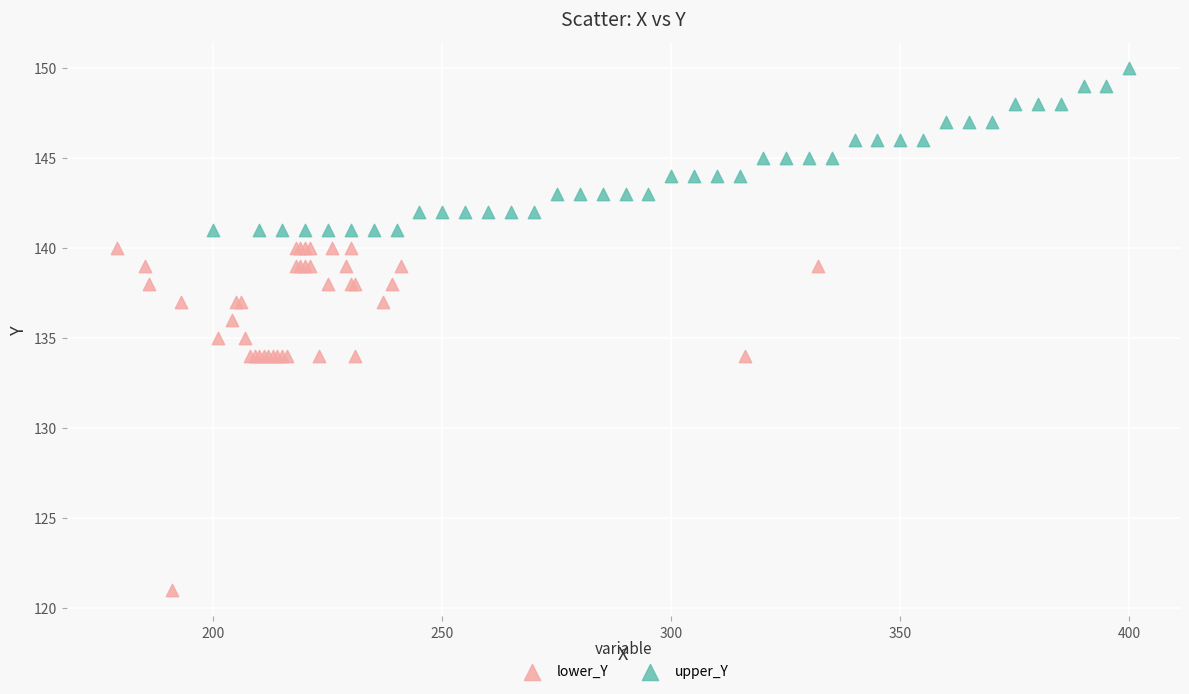

Which series has the largest Y range (max minus min)?

lower_Y